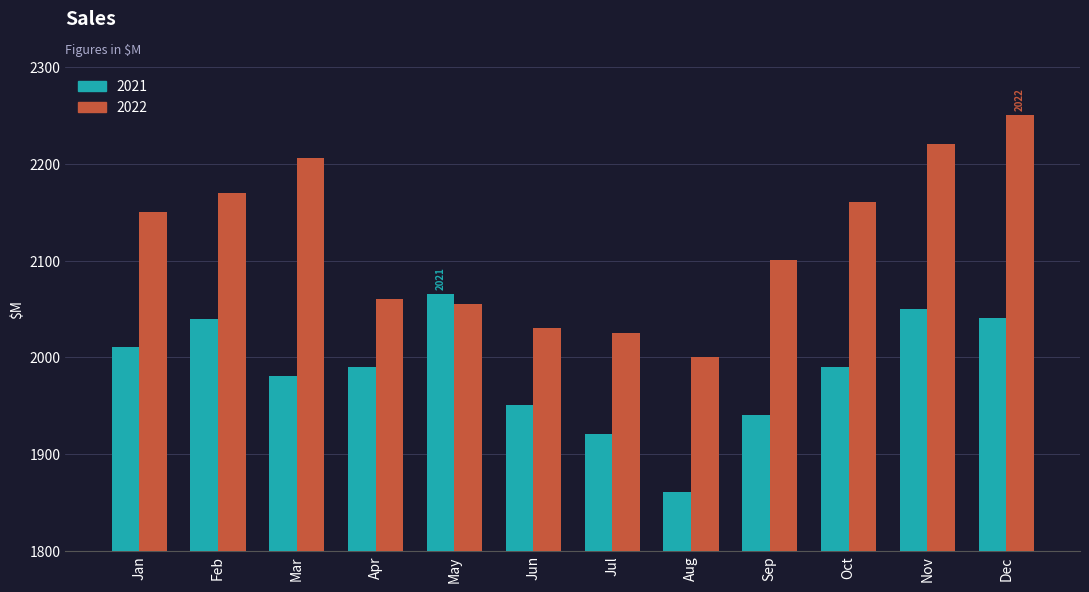

Rank the series by their average value, from highest to lowest.

2022, 2021